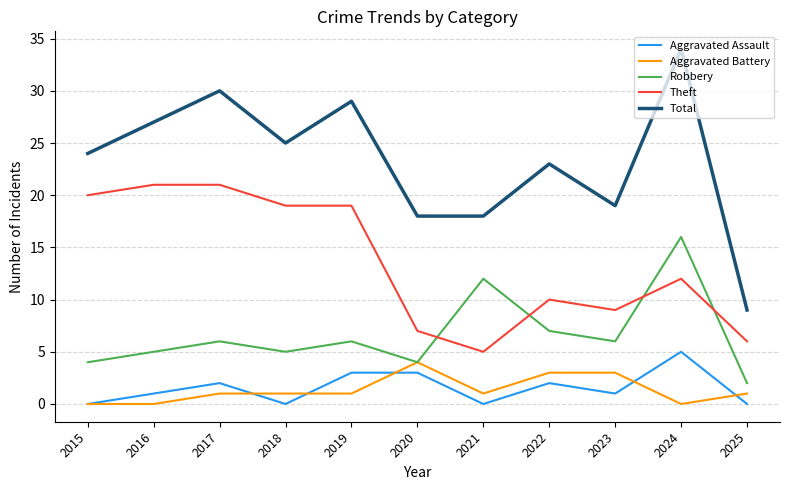

True or false: Total and Theft cross at least once.

False